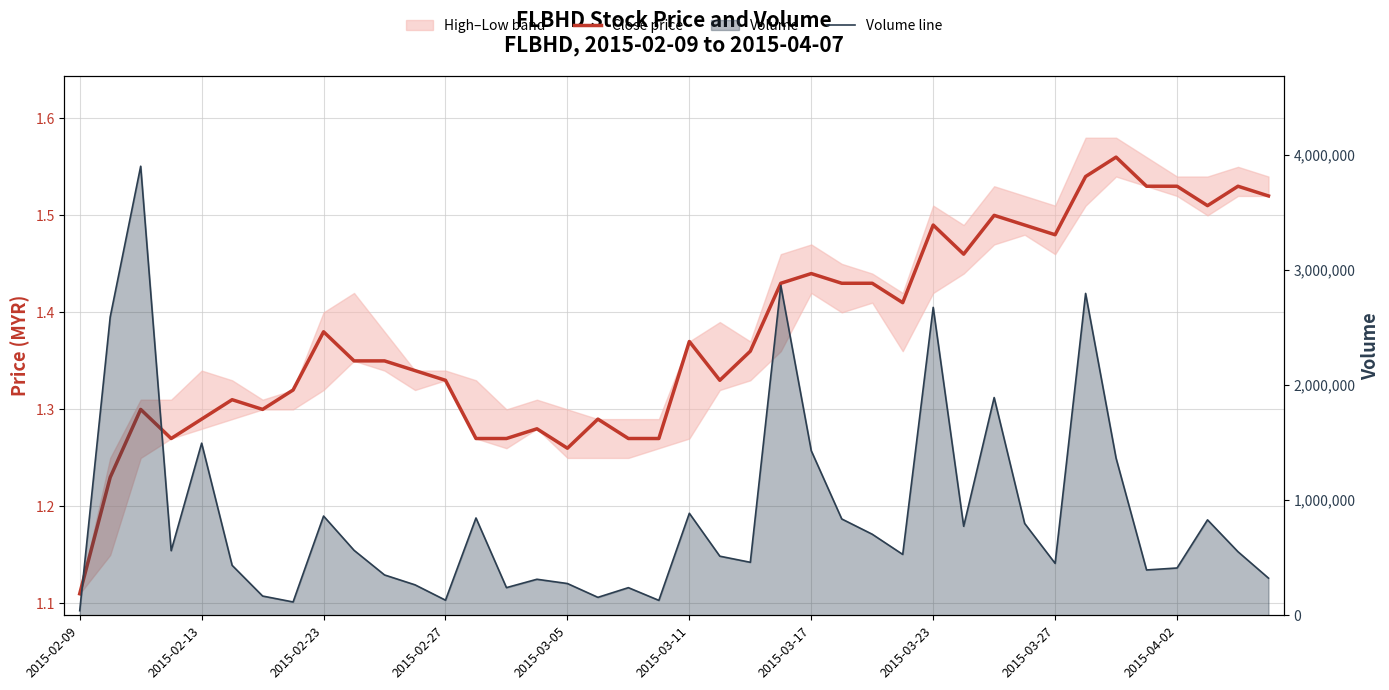

Reading left to right, extract all data points from this chart.

Close price: 1.1	1.2	1.3	1.3	1.3	1.3	1.3	1.3	1.4	1.4	1.4	1.3	1.3	1.3	1.3	1.3	1.3	1.3	1.3	1.3	1.4	1.3	1.4	1.4	1.4	1.4	1.4	1.4	1.5	1.5	1.5	1.5	1.5	1.5	1.6	1.5	1.5	1.5	1.5	1.5
Volume line: 39800.0	2592600.0	3902400.0	561600.0	1495700.0	434200.0	167400.0	115900.0	862400.0	564700.0	350600.0	264800.0	131400.0	845800.0	240500.0	313200.0	276100.0	156100.0	240200.0	129800.0	886500.0	513700.0	460600.0	2865500.0	1429800.0	837200.0	704500.0	529100.0	2675900.0	773500.0	1892200.0	798400.0	451400.0	2797100.0	1365400.0	394100.0	411100.0	829300.0	552300.0	323100.0